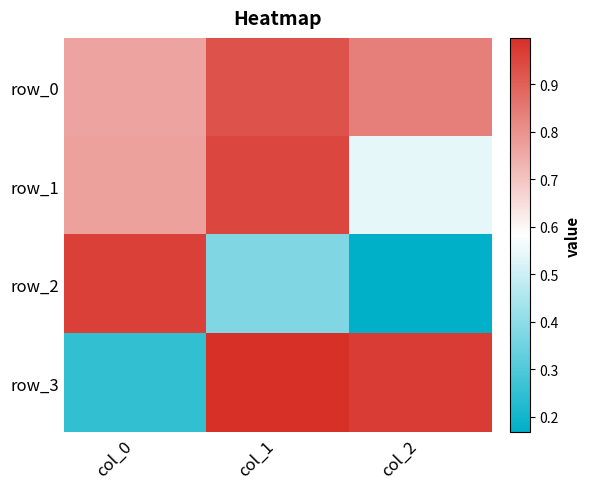

What is the greatest value displayed?

1.0